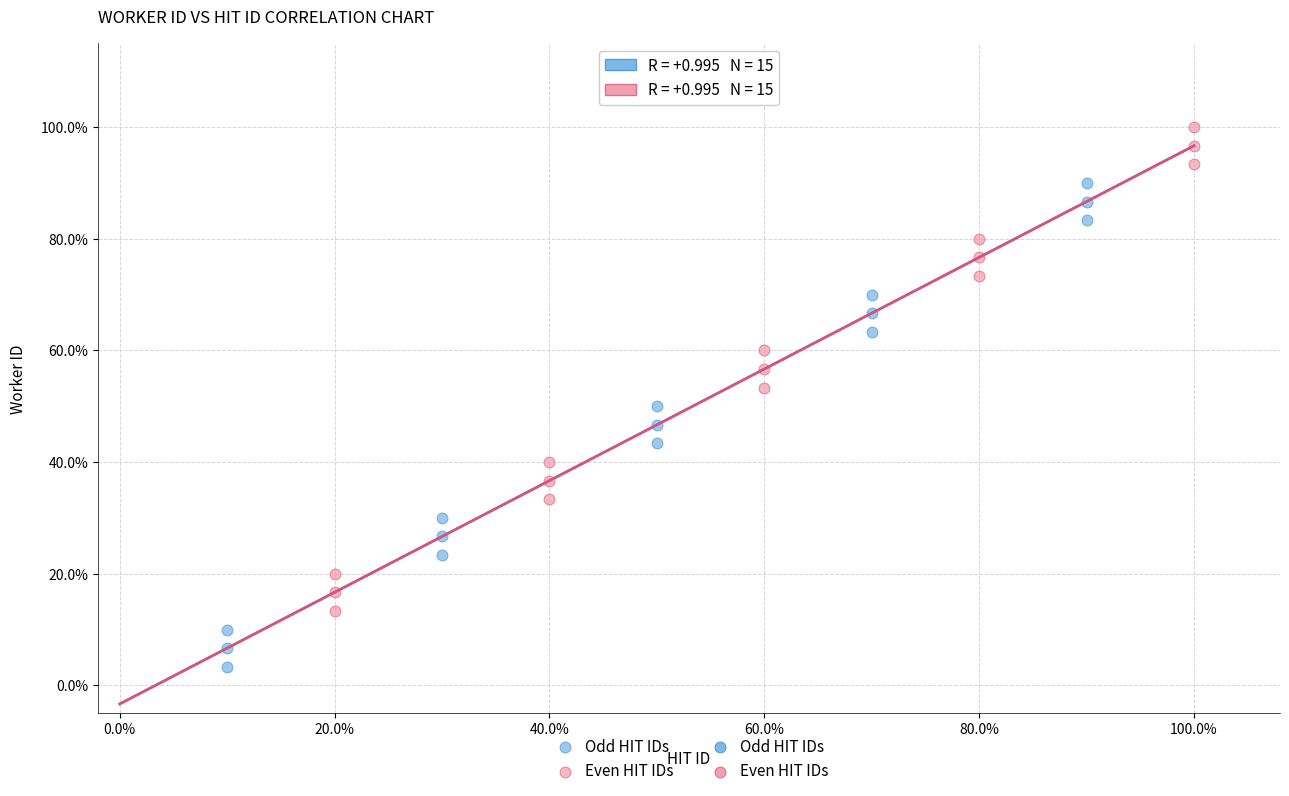

Which series reaches the minimum Y coordinate?

Odd HIT IDs